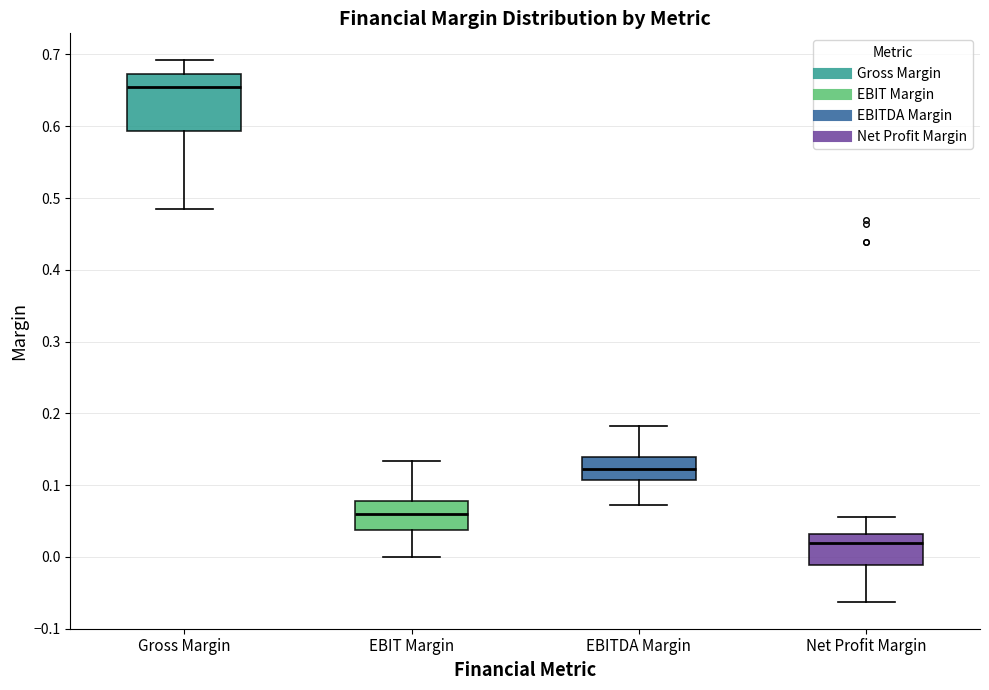

Reading left to right, transcribe this box plot: for each box, give where its median line is, the range the box spans, and where its two whiskers end, as read against the y-axis. The values are not printed on the chart, so give them approximately, as read against the axis.

Gross Margin: median 0.65, box 0.59 to 0.67, whiskers 0.49 to 0.69
EBIT Margin: median 0.06, box 0.04 to 0.08, whiskers 0.00 to 0.13
EBITDA Margin: median 0.12, box 0.11 to 0.14, whiskers 0.07 to 0.18
Net Profit Margin: median 0.02, box -0.01 to 0.03, whiskers -0.06 to 0.06